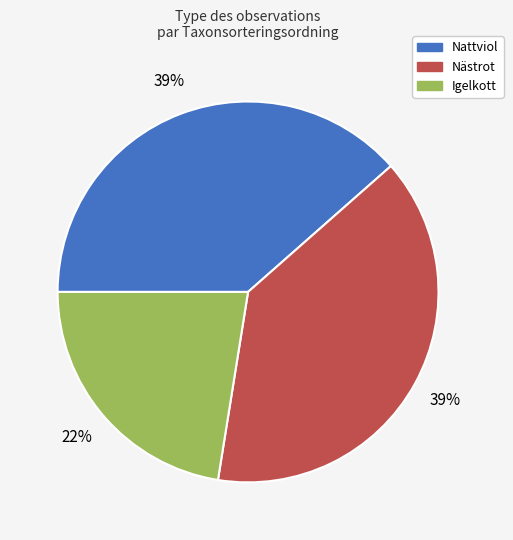

To the nearest percent, what is the difference between the largest and smallest slice percentages?

17%